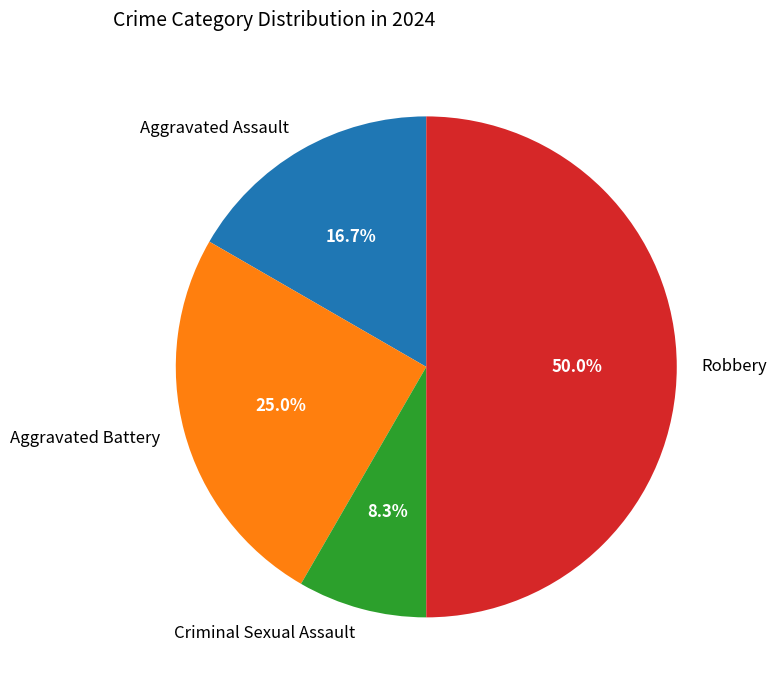

What is the smallest slice in the pie chart?

Criminal Sexual Assault